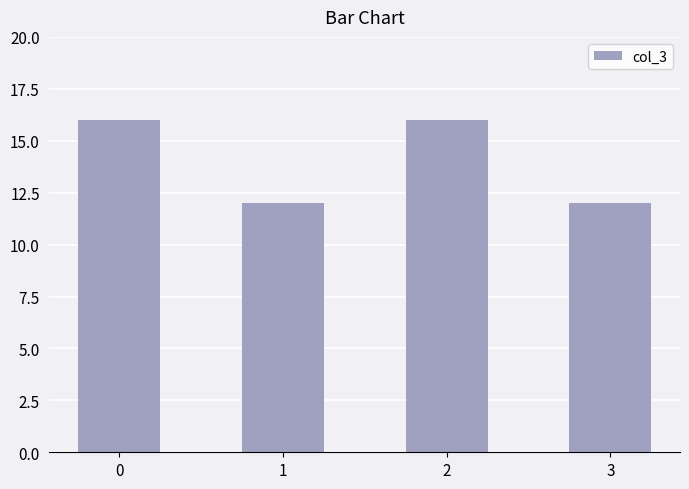

What is the ratio of the value at 2 to the value at 1?

1.3